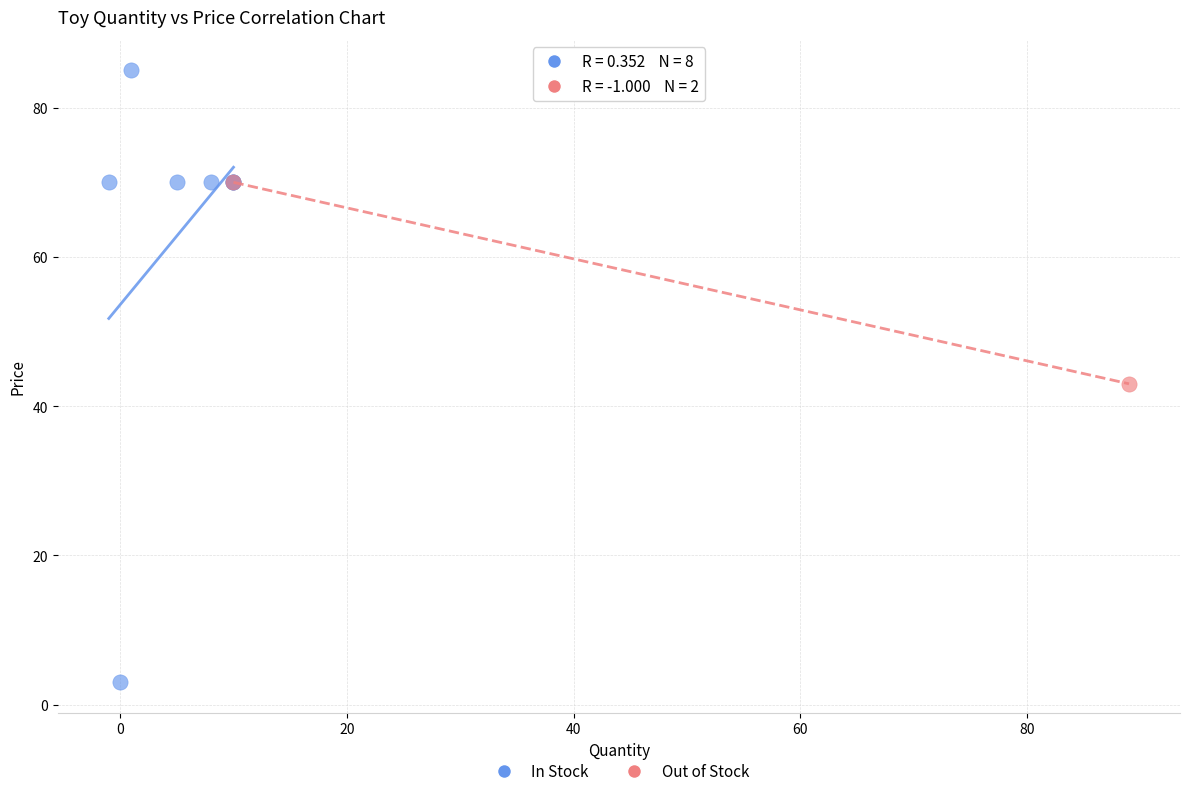

Which series reaches the maximum Y coordinate?

In Stock